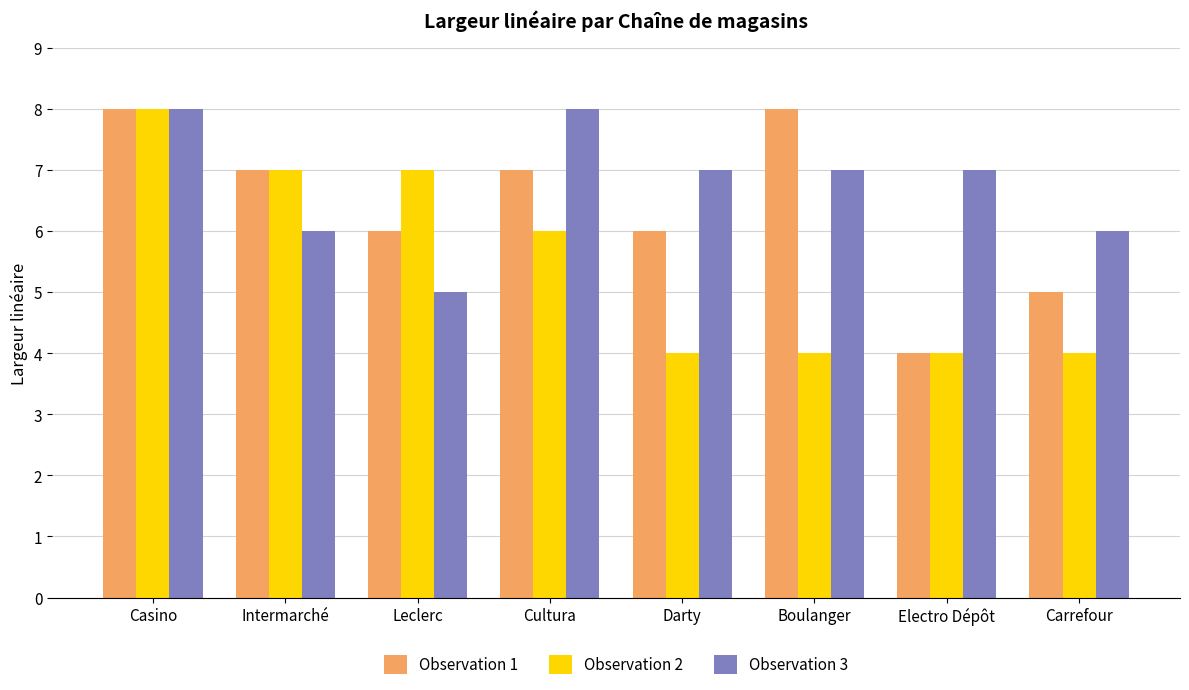

Reading right to left, transcribe all the data shown in this chart.

Observation 1: 5	4	8	6	7	6	7	8
Observation 2: 4	4	4	4	6	7	7	8
Observation 3: 6	7	7	7	8	5	6	8